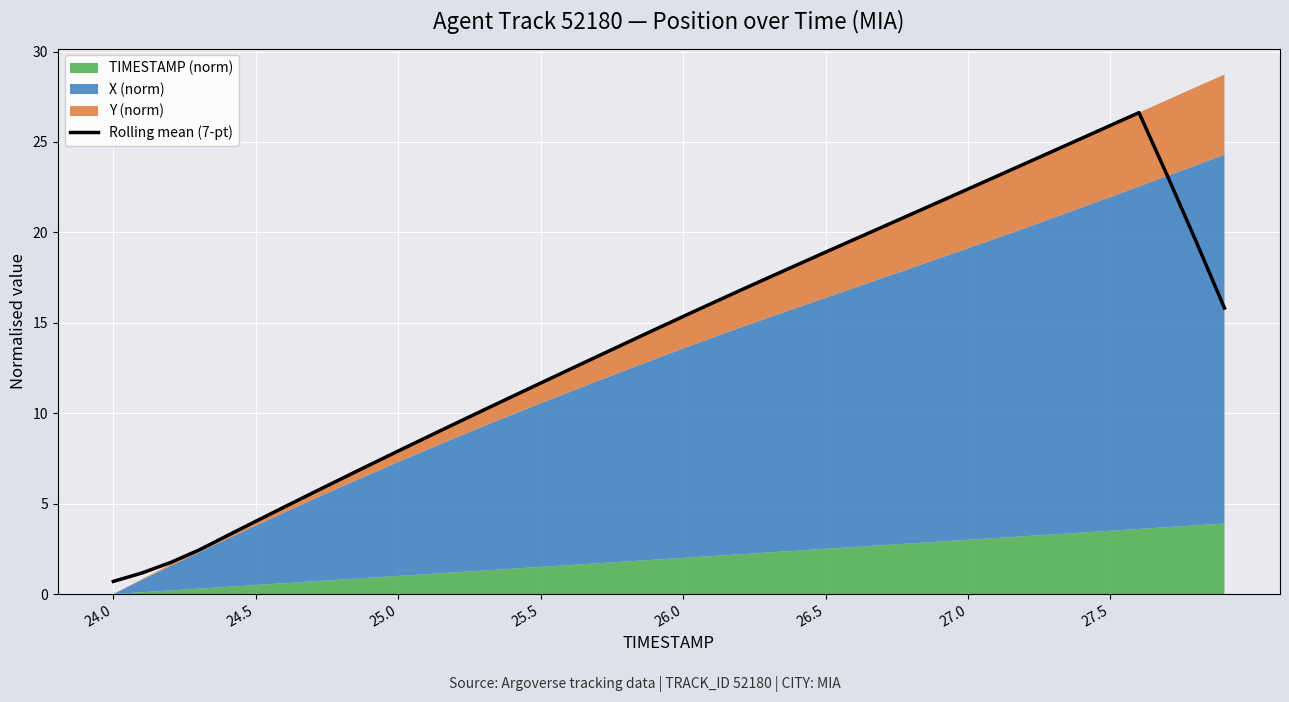

What is the minimum value for Rolling mean (7-pt)?

0.7